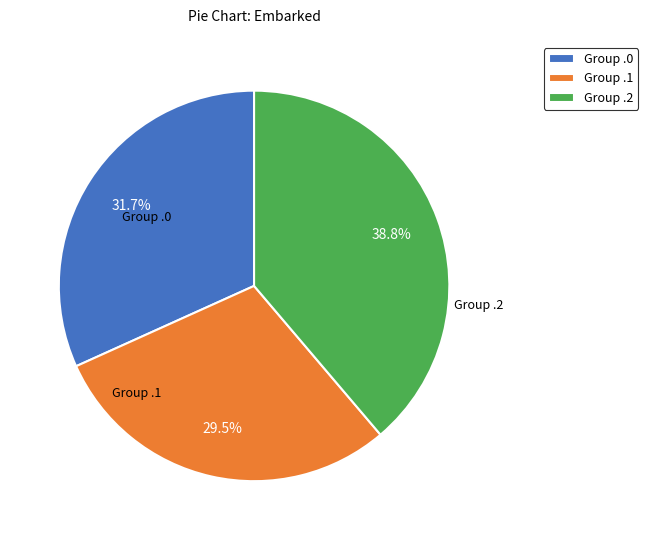

Does any single category account for the majority?

No